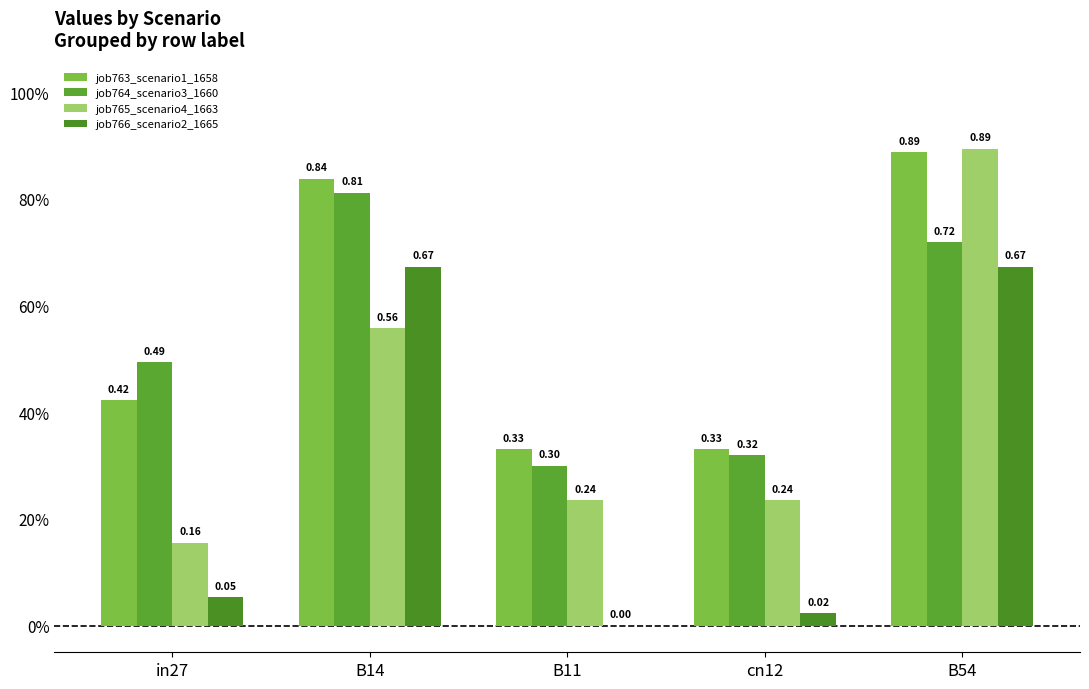

Is the value of job763_scenario1_1658 at in27 greater than the value of job766_scenario2_1665 at in27?

Yes